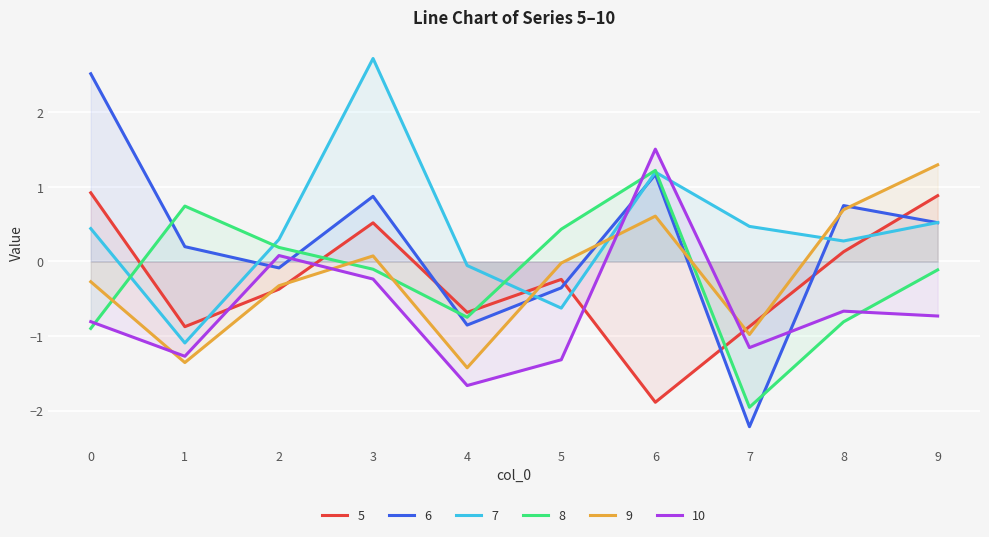

True or false: 10 has more than 0 interior local peaks.

True